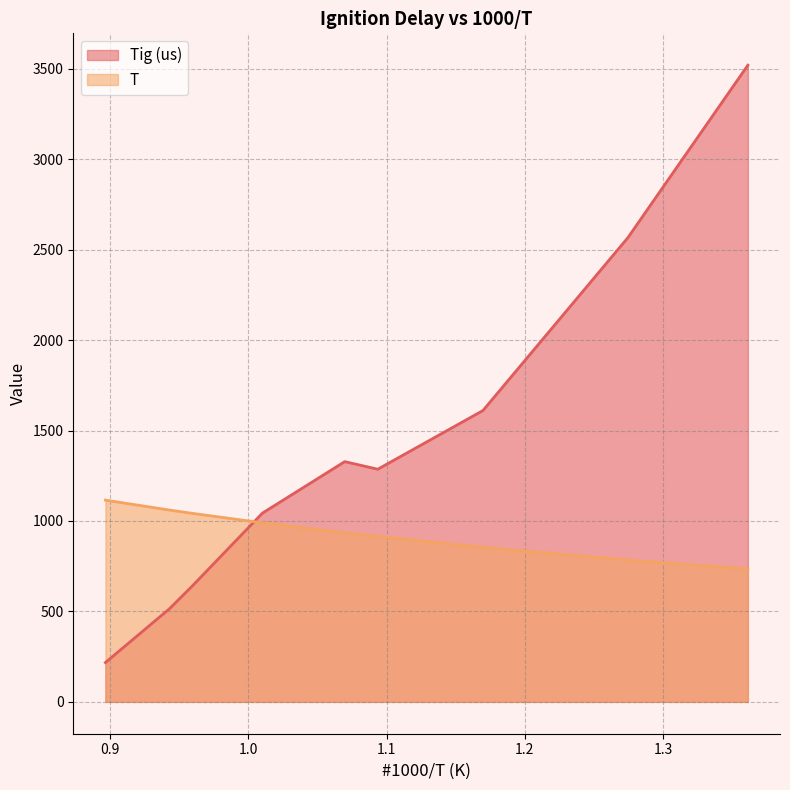

Between 0.94293 and 1.01024, which is larger?

1.01024